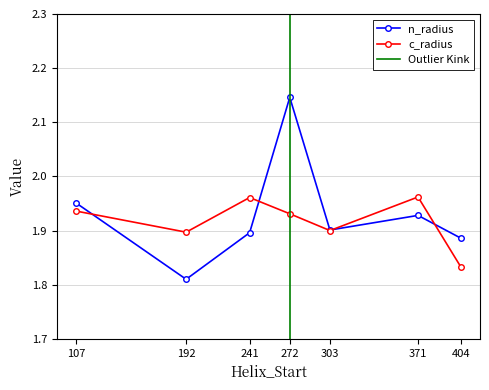

What are all the series names shown in the legend?

n_radius, c_radius